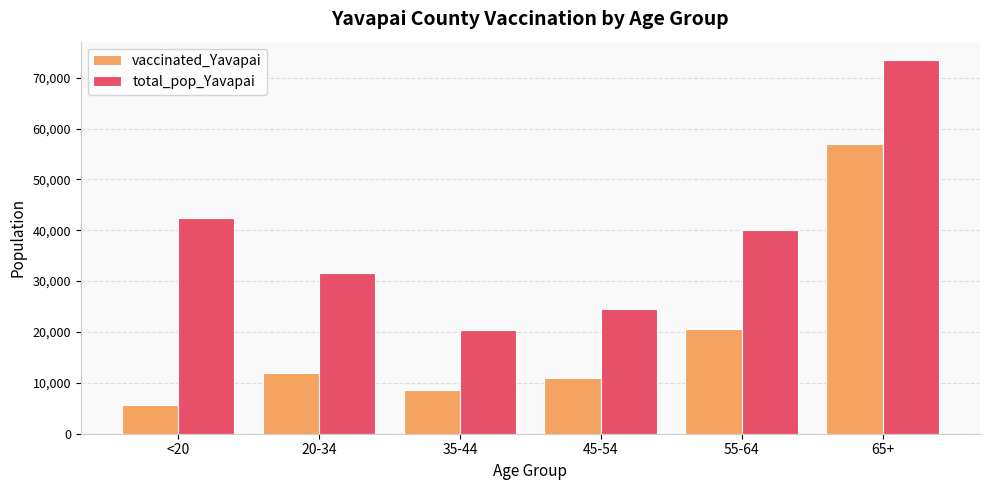

What position from the left is 45-54?

4